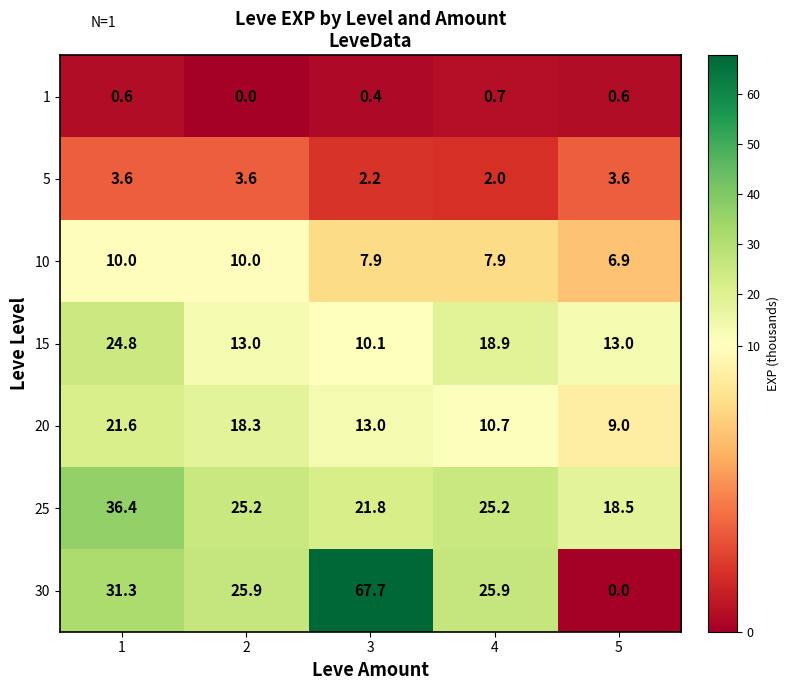

The value of 30 at 5 is -42.3. True or false?

False